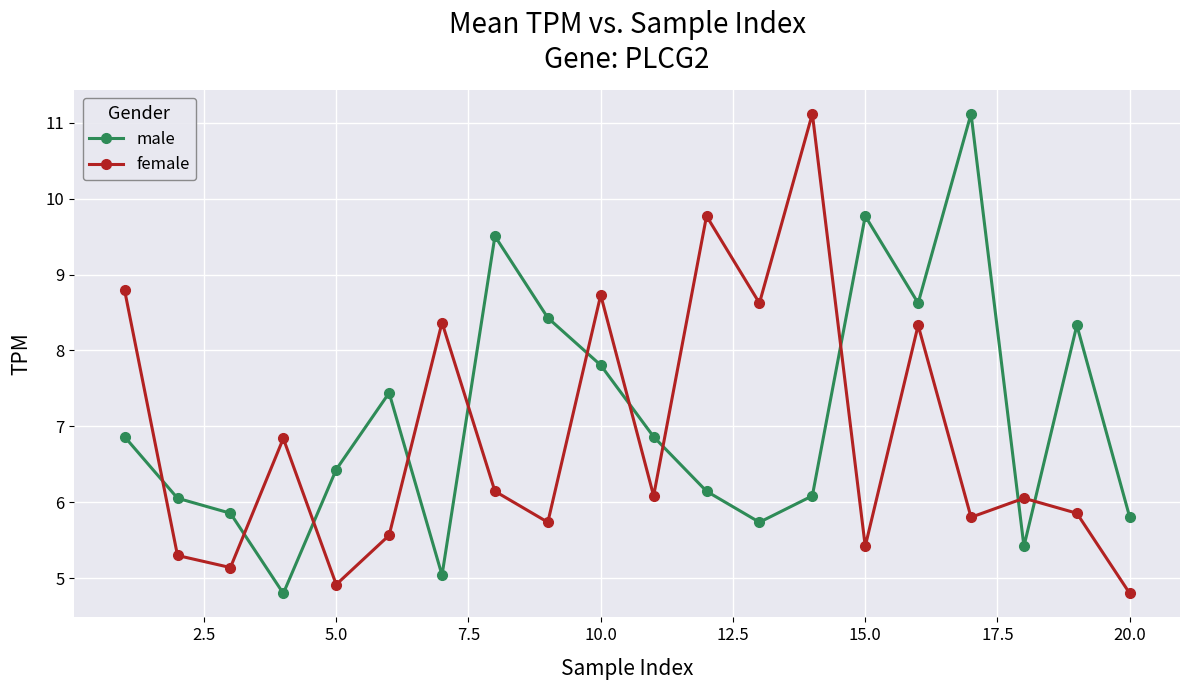

What is the minimum value for male?

4.8